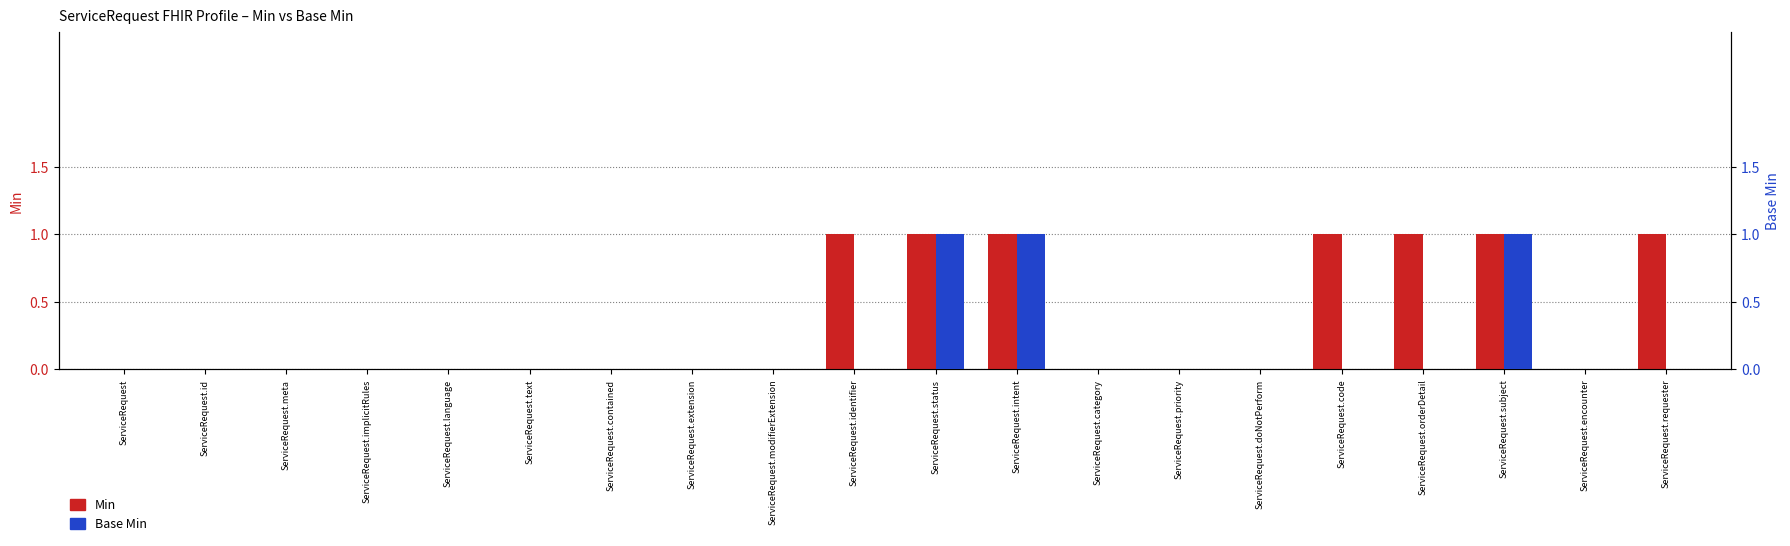

How many positive values does the Min series have?

7